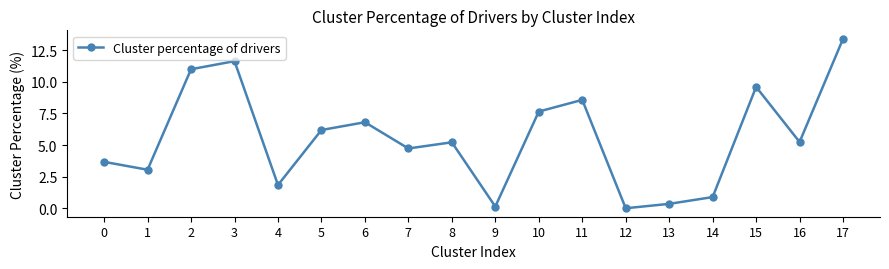

Does the chart display data point markers on the line(s)?

Yes